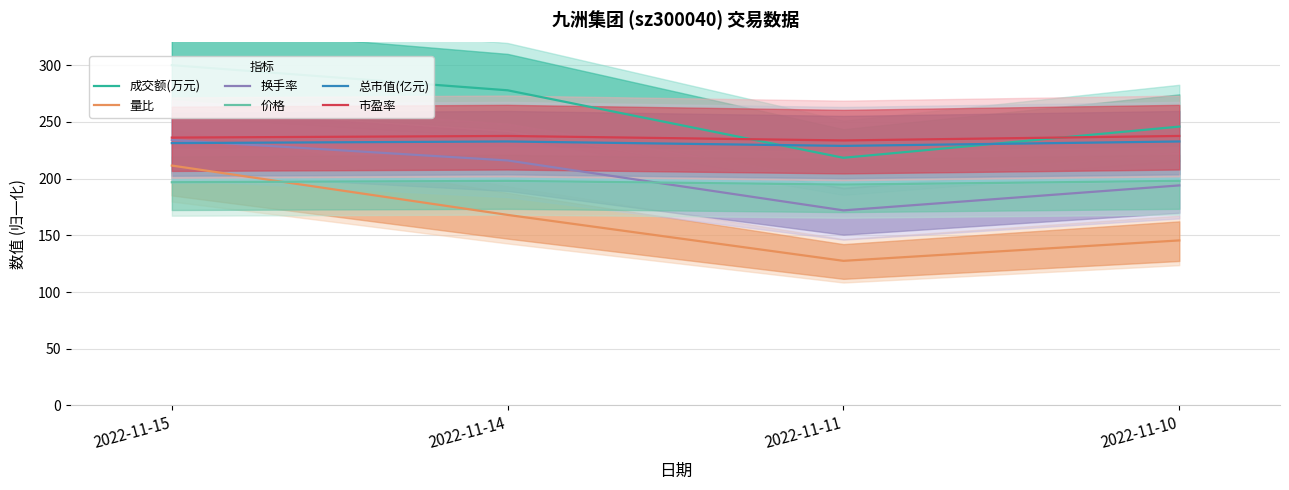

How many lines are shown in the chart?

6